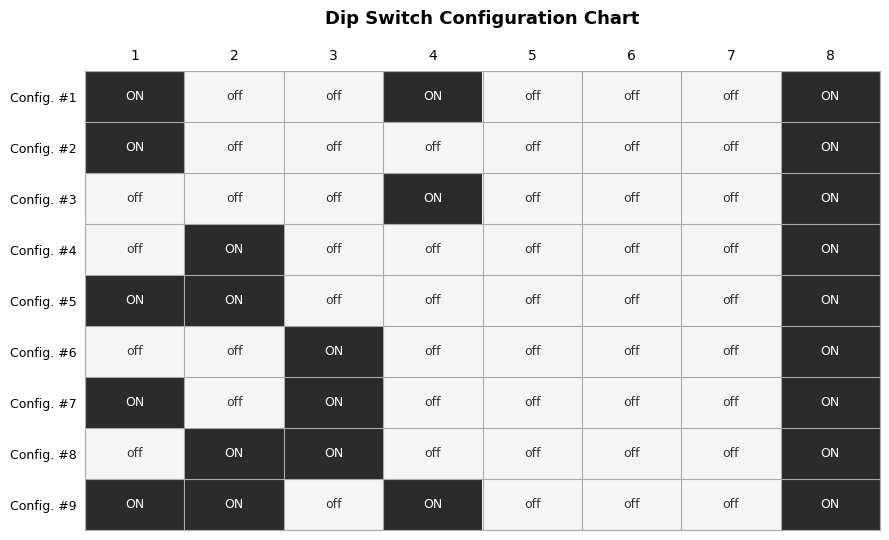

List the series in order of their peak value, highest first.

Config. #1, Config. #2, Config. #3, Config. #4, Config. #5, Config. #6, Config. #7, Config. #8, Config. #9